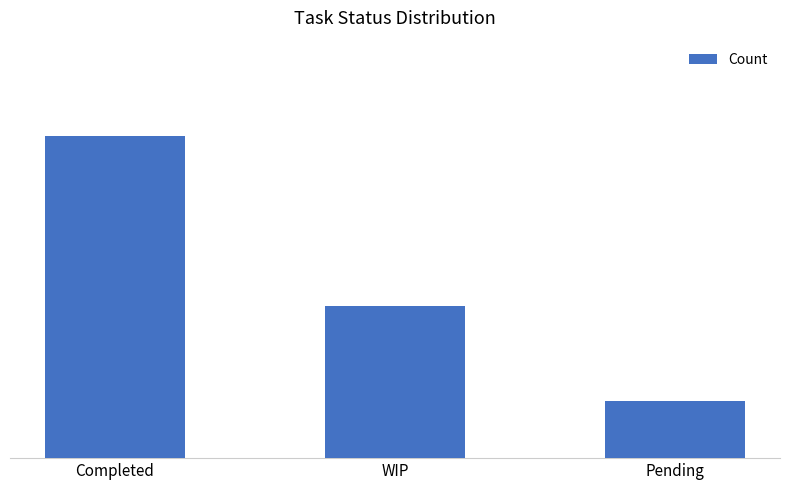

List the labels in order of value, largest first.

Completed, WIP, Pending